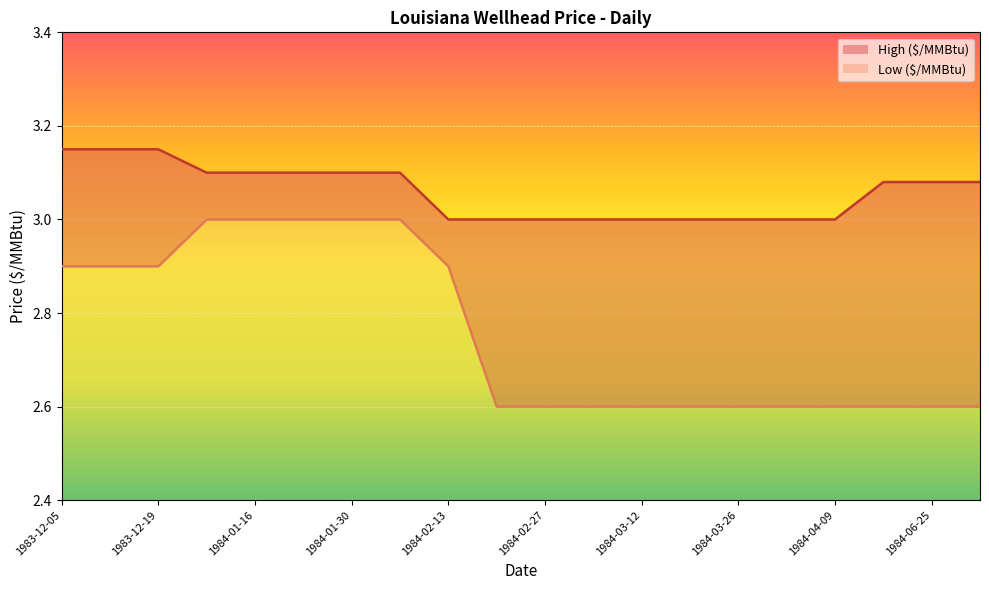

True or false: High ($/MMBtu) and Low ($/MMBtu) cross at least once.

False